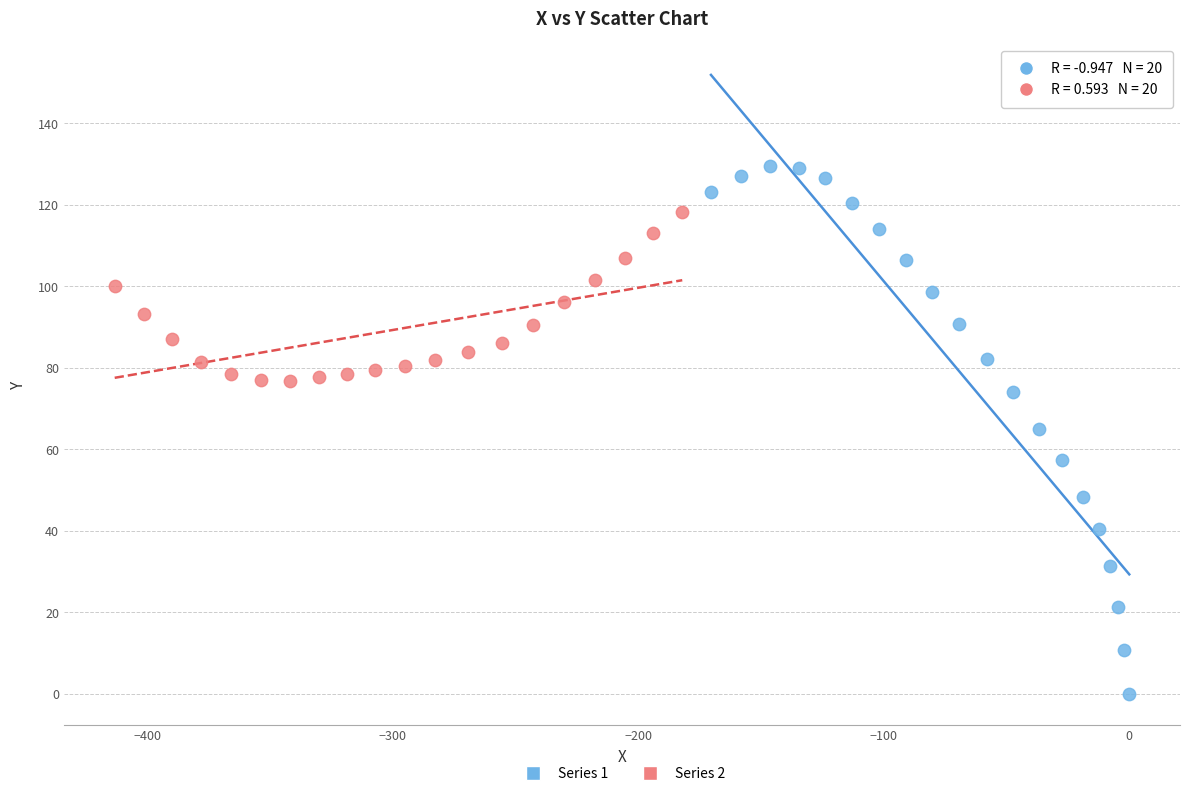

Which series contains the highest Y value?

Series 1